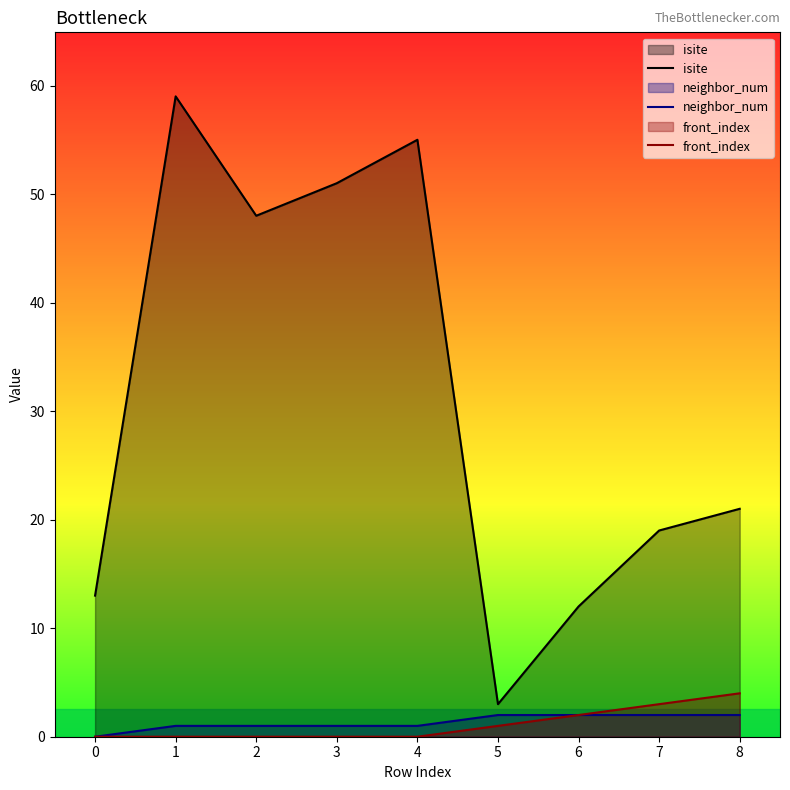

What is the sum of the front_index values at 5 and 6?

3